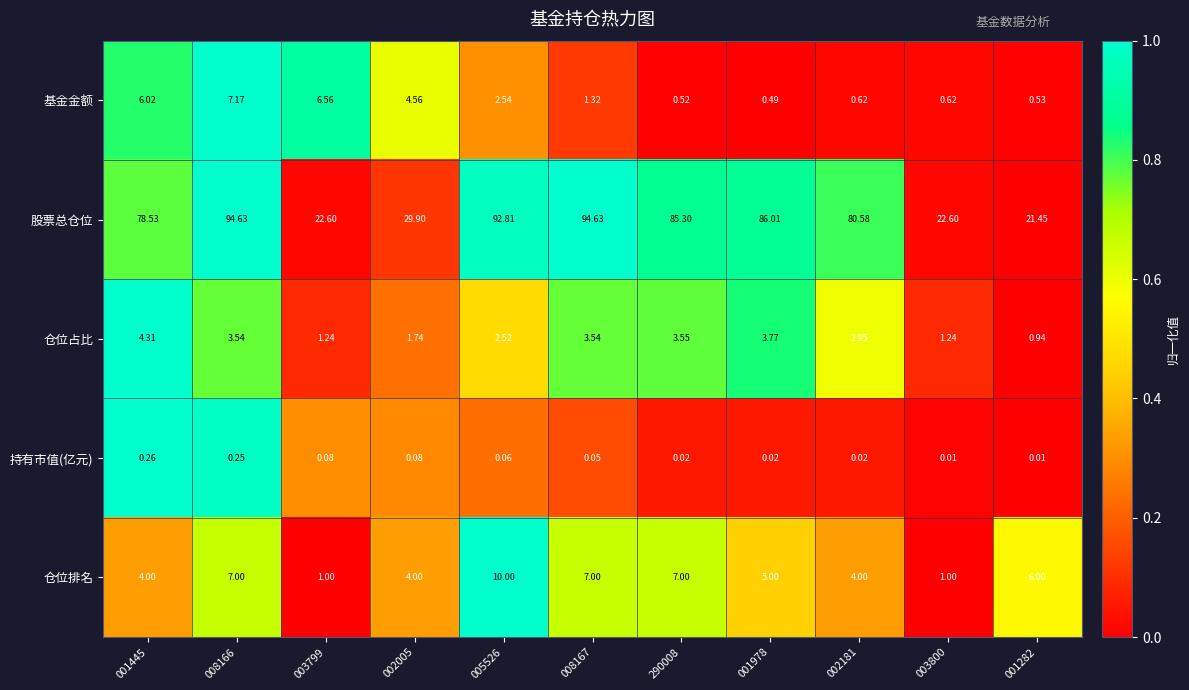

Count the number of categories in the chart.

11